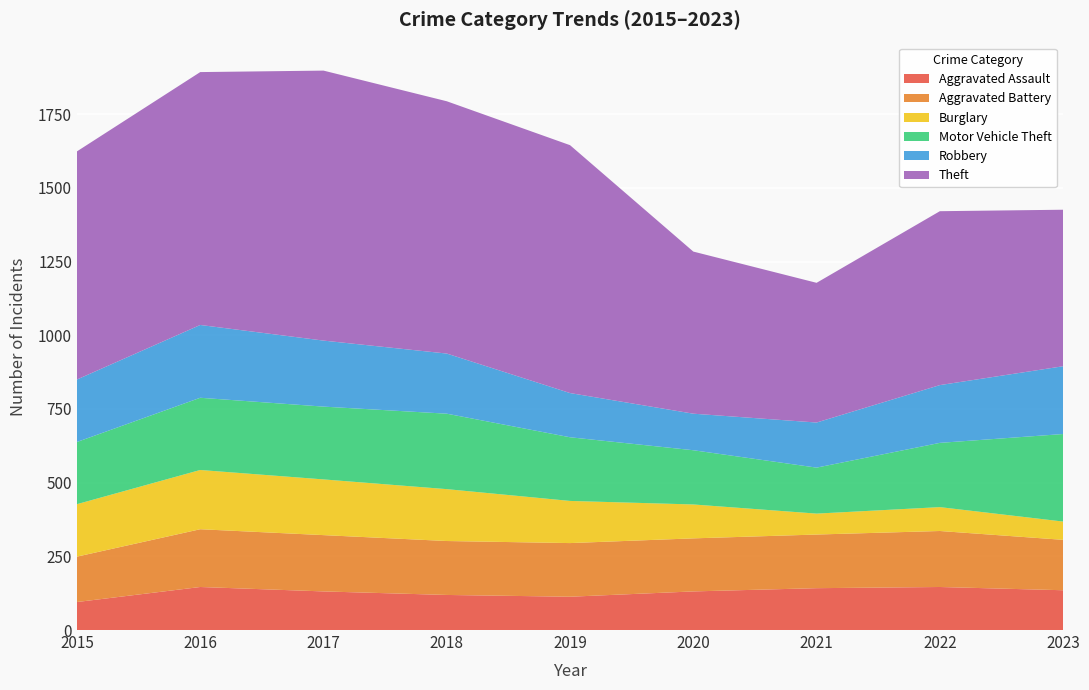

Reading left to right, transcribe all the data shown in this chart.

Aggravated Assault: 2015=95	2016=146	2017=131	2018=119	2019=113	2020=131	2021=142	2022=146	2023=135
Aggravated Battery: 2015=154	2016=196	2017=191	2018=183	2019=182	2020=180	2021=182	2022=190	2023=171
Burglary: 2015=178	2016=201	2017=189	2018=176	2019=143	2020=115	2021=71	2022=81	2023=62
Motor Vehicle Theft: 2015=211	2016=245	2017=247	2018=256	2019=216	2020=184	2021=156	2022=218	2023=297
Robbery: 2015=212	2016=247	2017=224	2018=204	2019=150	2020=124	2021=153	2022=196	2023=230
Theft: 2015=774	2016=858	2017=916	2018=856	2019=841	2020=550	2021=474	2022=590	2023=531